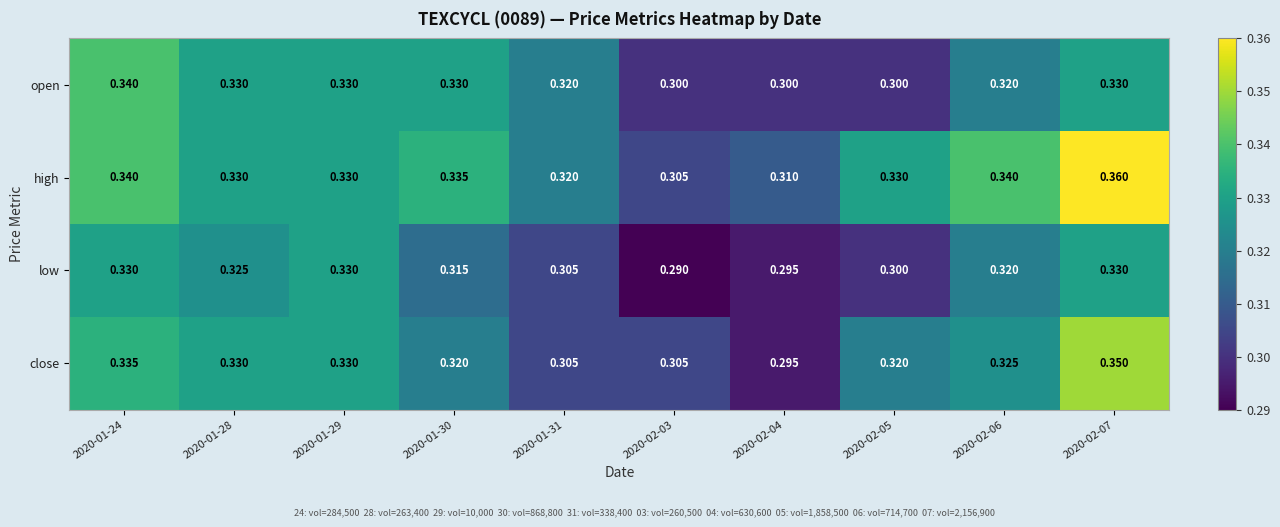

Is the value of open at 2020-02-07 greater than the value of low at 2020-02-05?

Yes